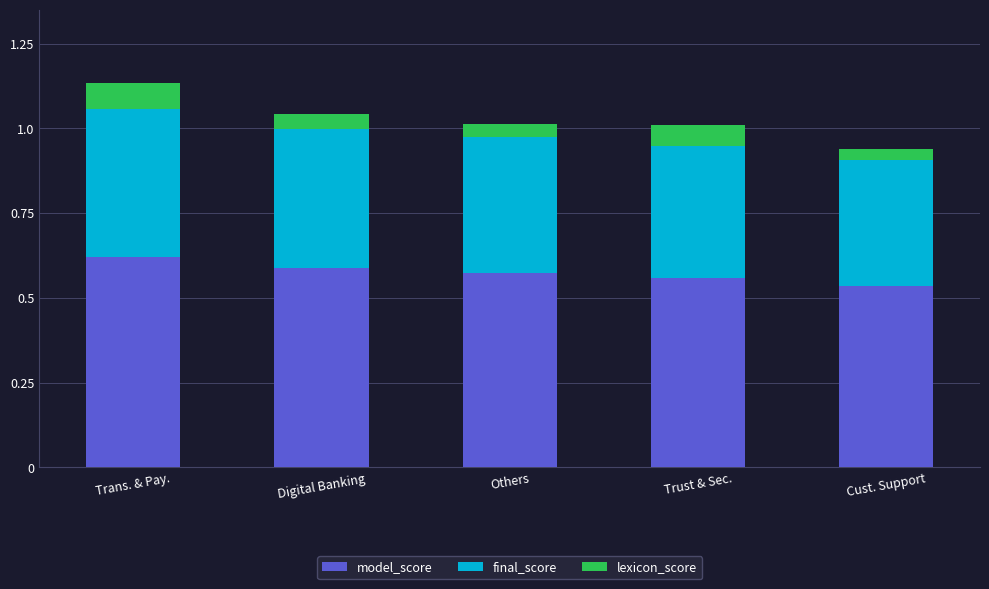

At which label does model_score reach its peak?

Trans. & Pay.